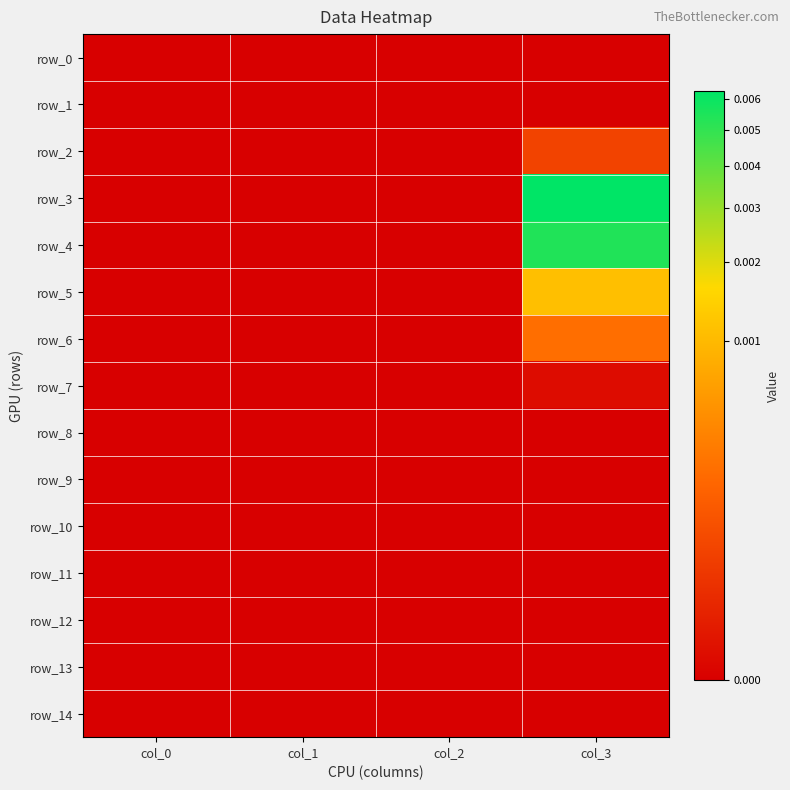

Which label corresponds to the smallest value in the chart?

col_0